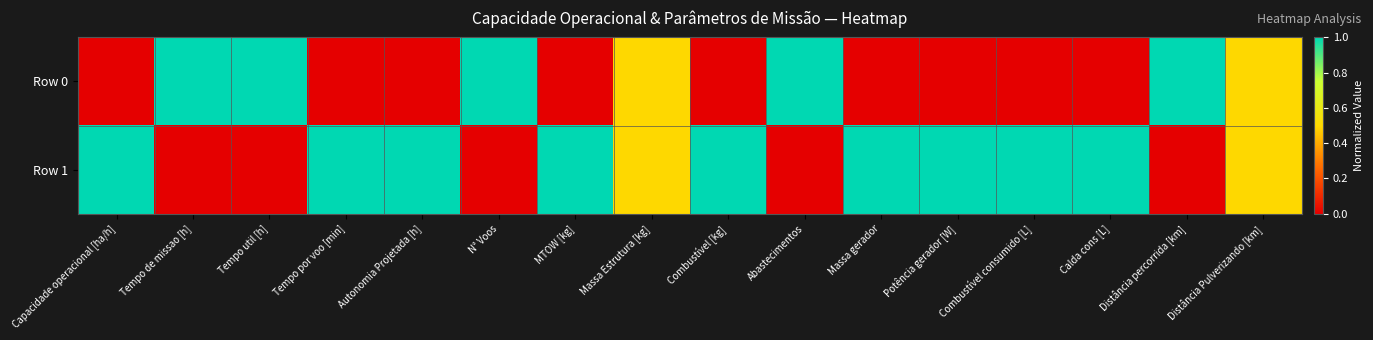

Which series has the largest total across all categories?

Row 1